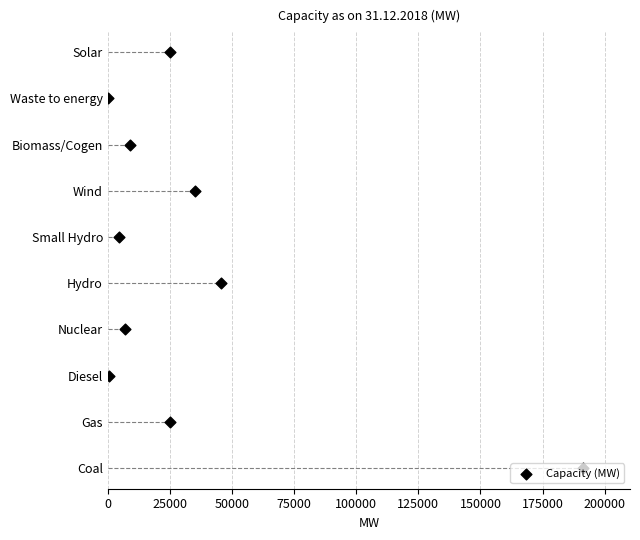

Approximately how many times larger is the value at 25000 compared to 50000?

0.5